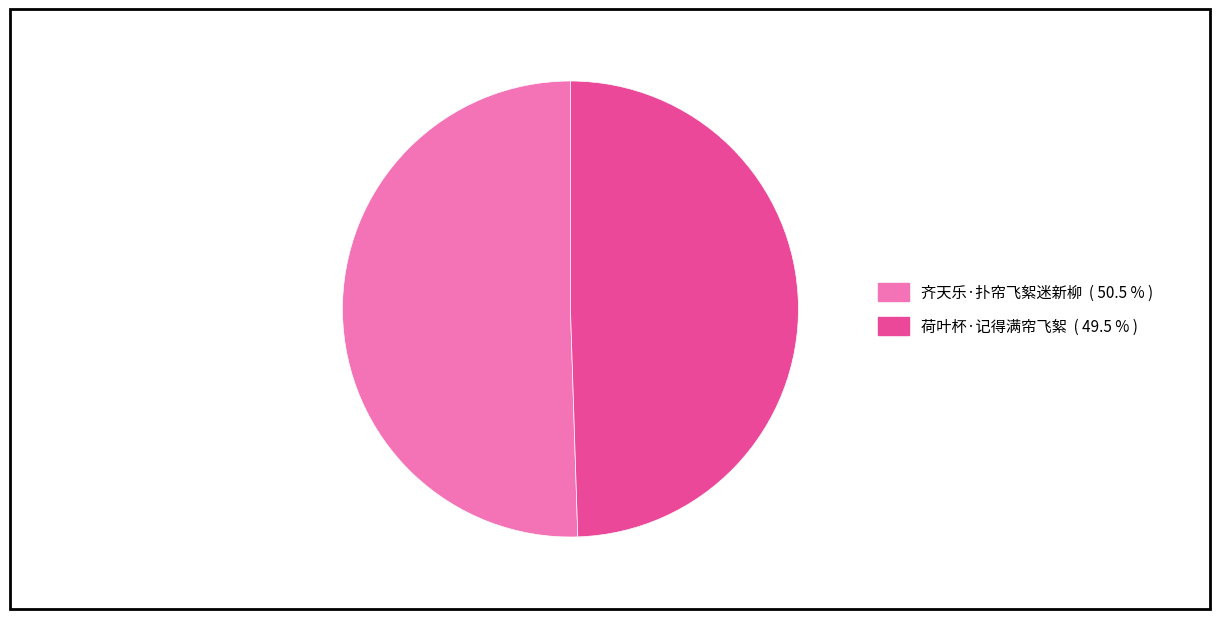

Is there any slice that represents more than half of the pie?

Yes